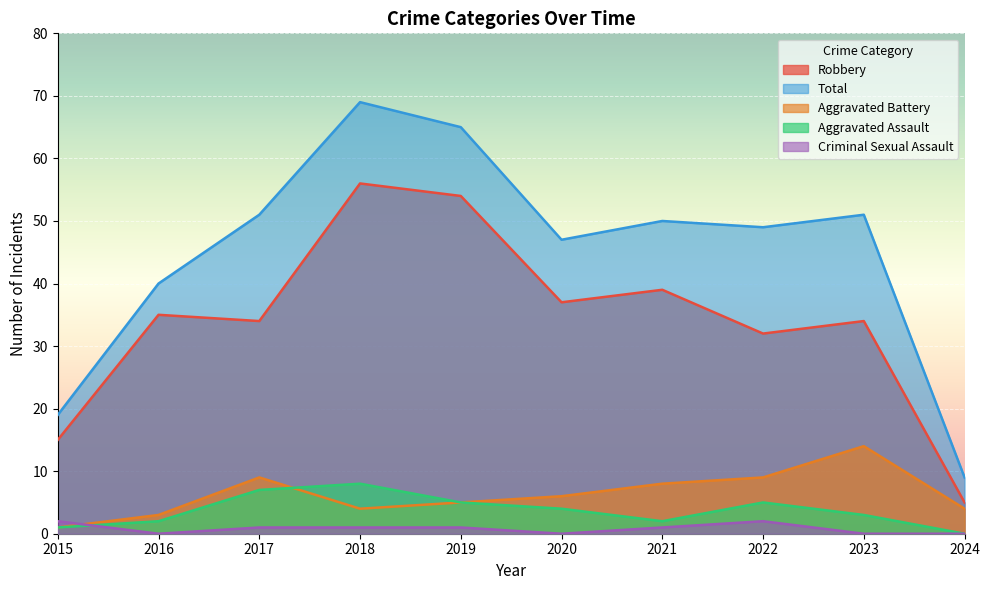

Is the value of Robbery at 2021 greater than the value of Aggravated Battery at 2021?

Yes